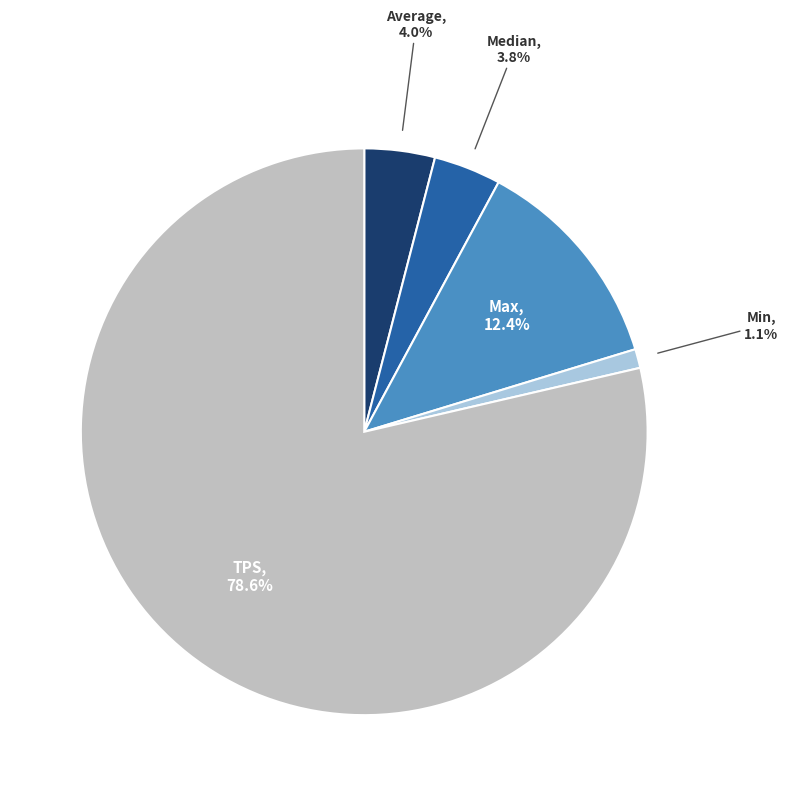

Which slice is the smallest?

Min